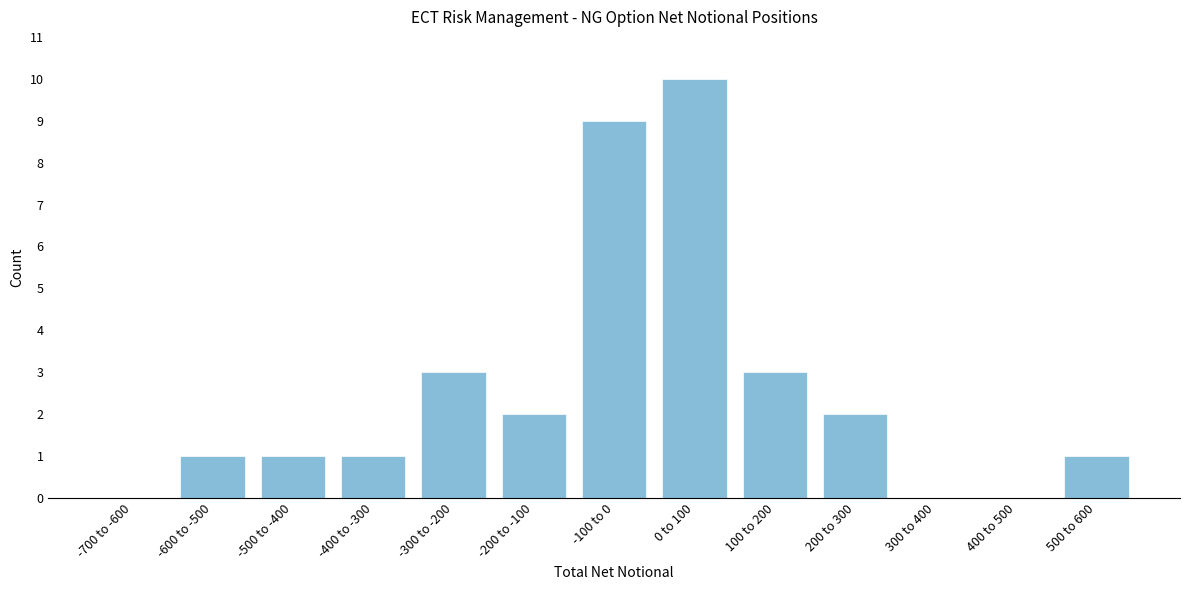

Reading left to right, extract all data points from this chart.

-700 to -600=0	-600 to -500=1	-500 to -400=1	-400 to -300=1	-300 to -200=3	-200 to -100=2	-100 to 0=9	0 to 100=10	100 to 200=3	200 to 300=2	300 to 400=0	400 to 500=0	500 to 600=1